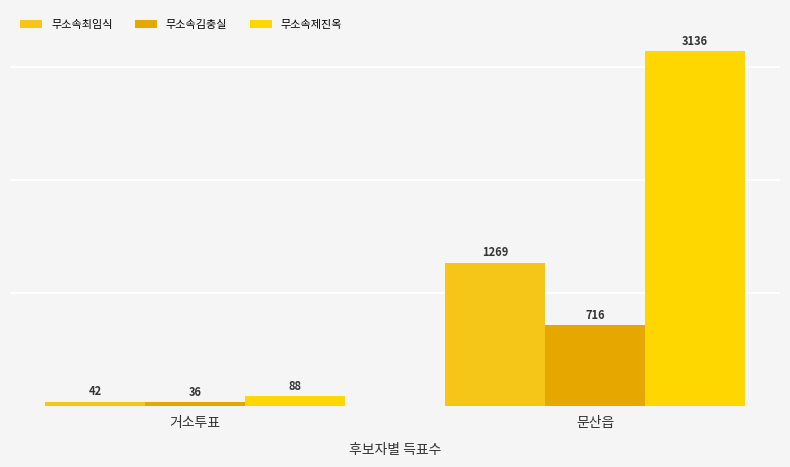

At 거소투표, list the series in order from smallest to largest.

무소속김충실, 무소속최임식, 무소속제진옥